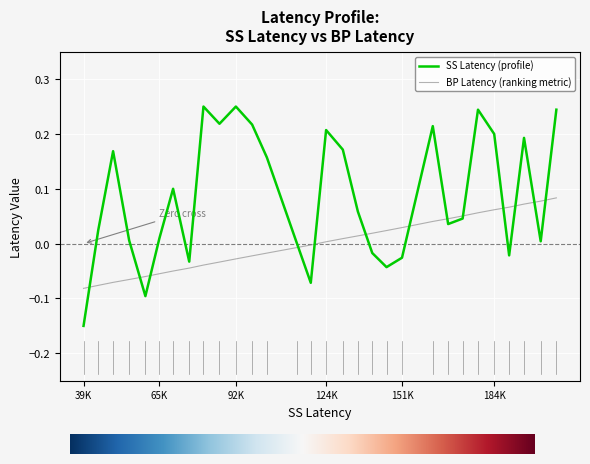

List the series in order of their peak value, lowest first.

BP Latency (ranking metric), SS Latency (profile)